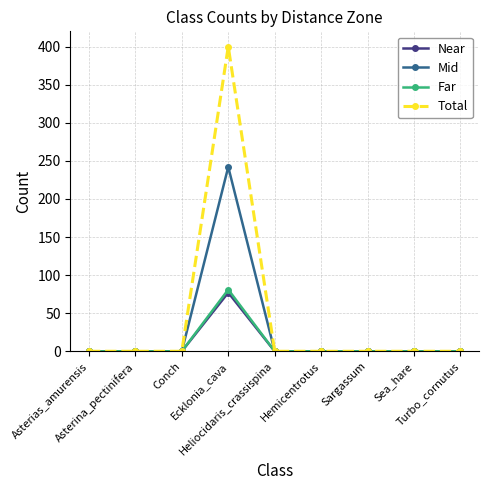

Which series has the widest spread of values?

Total